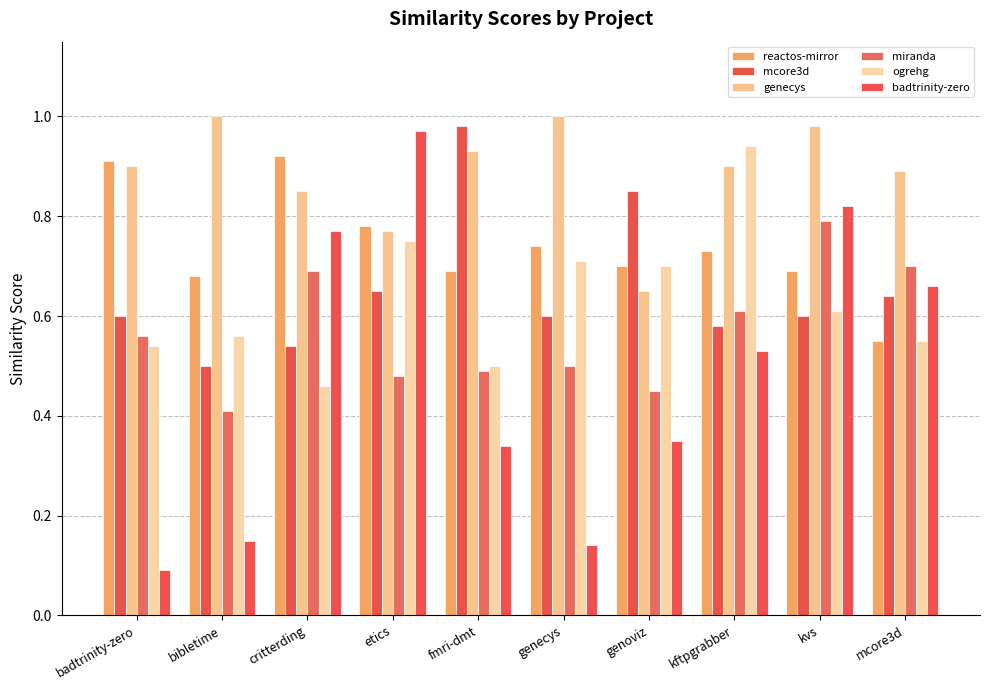

Reading left to right, transcribe all the data shown in this chart.

reactos-mirror: 0.9	0.7	0.9	0.8	0.7	0.7	0.7	0.7	0.7	0.6
mcore3d: 0.6	0.5	0.5	0.7	1.0	0.6	0.8	0.6	0.6	0.6
genecys: 0.9	1.0	0.8	0.8	0.9	1.0	0.7	0.9	1.0	0.9
miranda: 0.6	0.4	0.7	0.5	0.5	0.5	0.5	0.6	0.8	0.7
ogrehg: 0.5	0.6	0.5	0.8	0.5	0.7	0.7	0.9	0.6	0.6
badtrinity-zero: 0.1	0.1	0.8	1.0	0.3	0.1	0.3	0.5	0.8	0.7